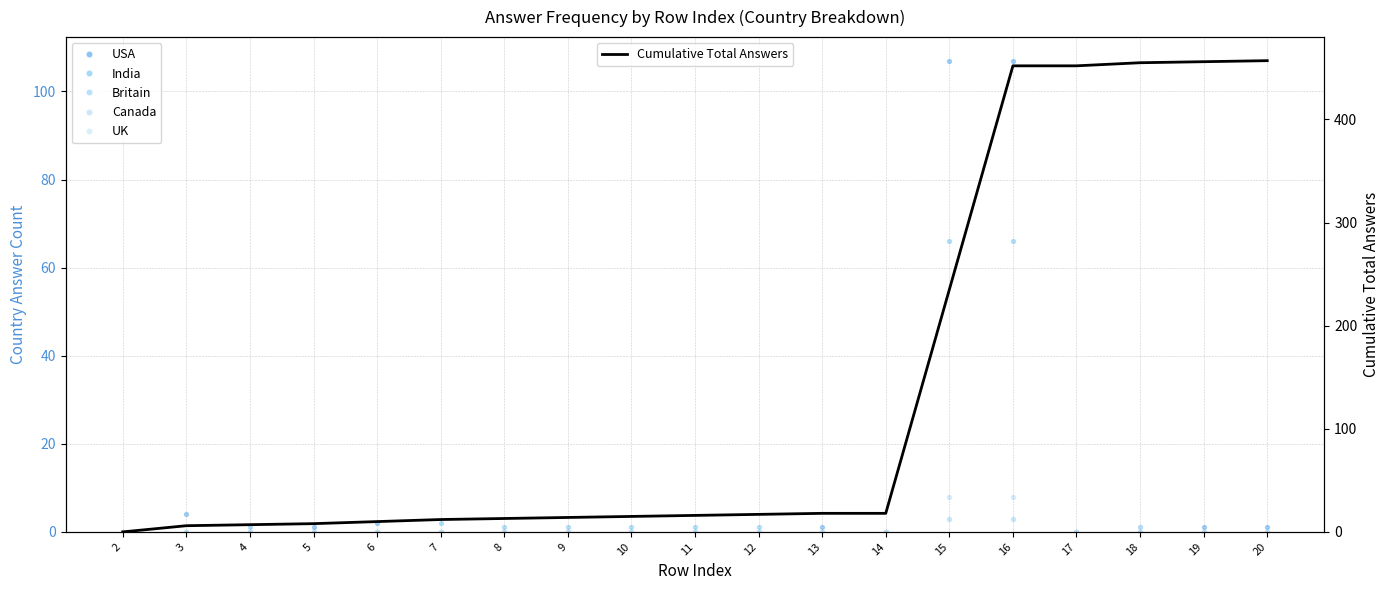

Which series has the widest spread of Y values?

Cumulative Total Answers